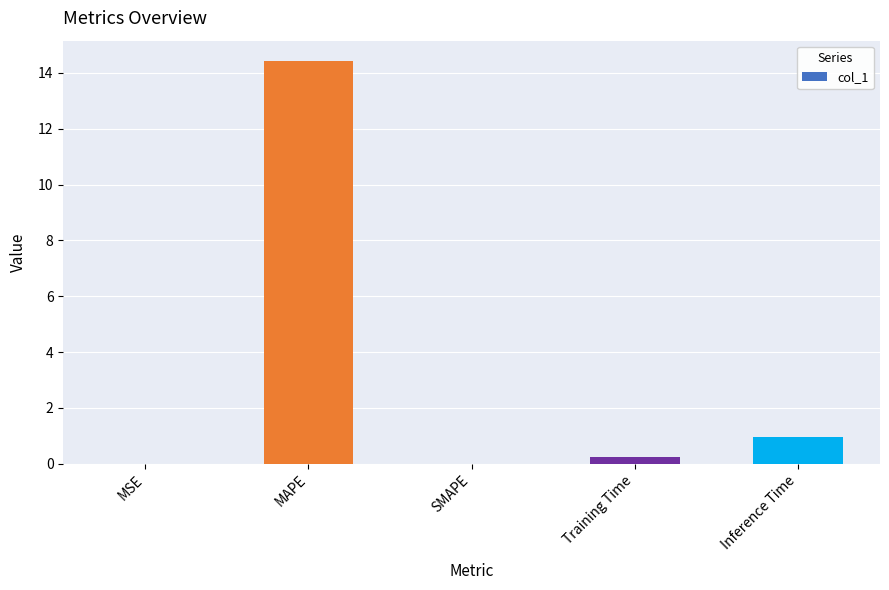

What is the sum of all values?

15.6